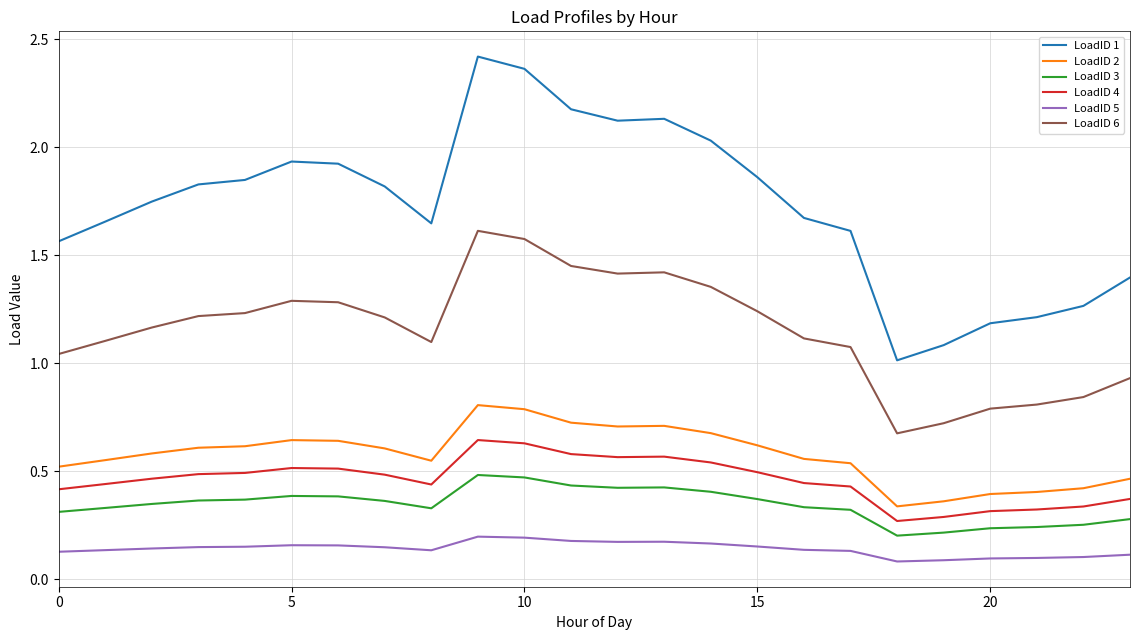

True or false: LoadID 1 and LoadID 3 intersect in this chart.

False